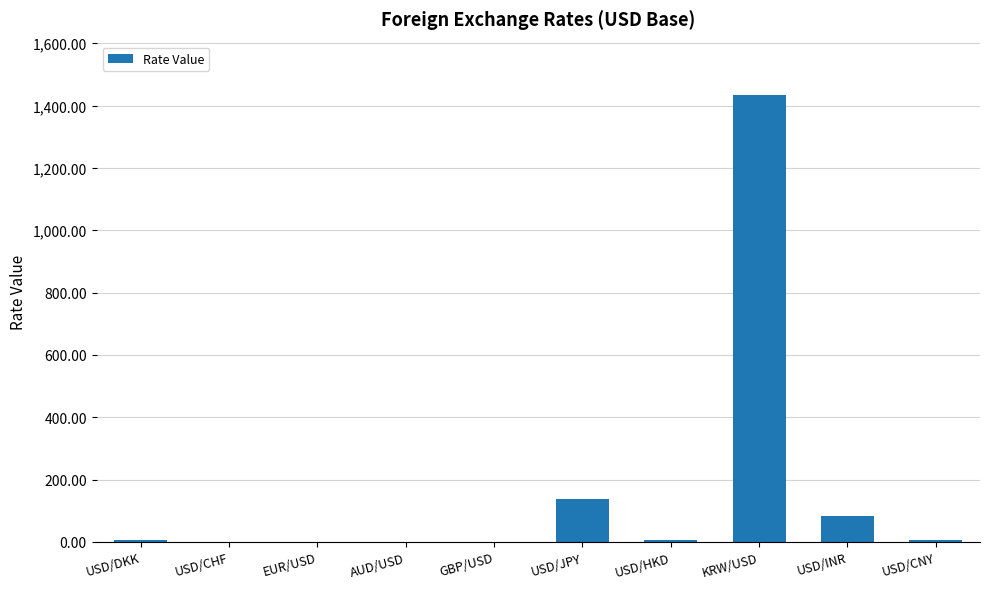

What is the sum of all values?

1679.2